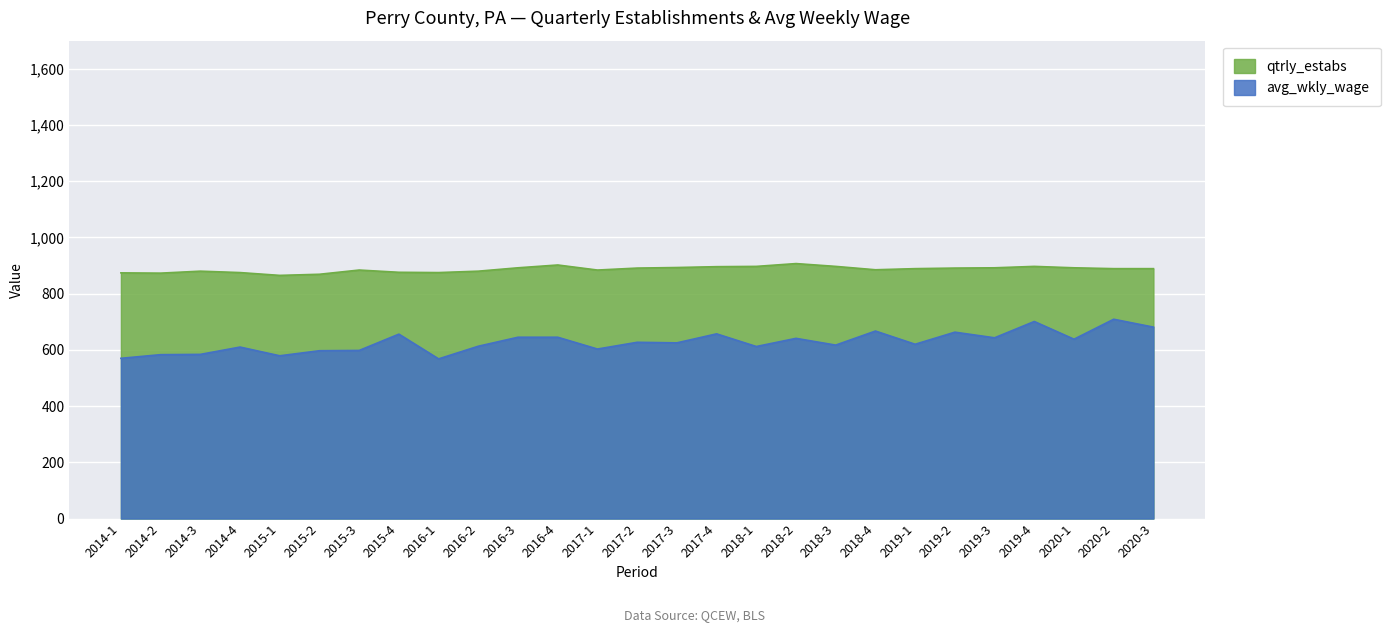

At how many categories does at least one series exceed 753?

27